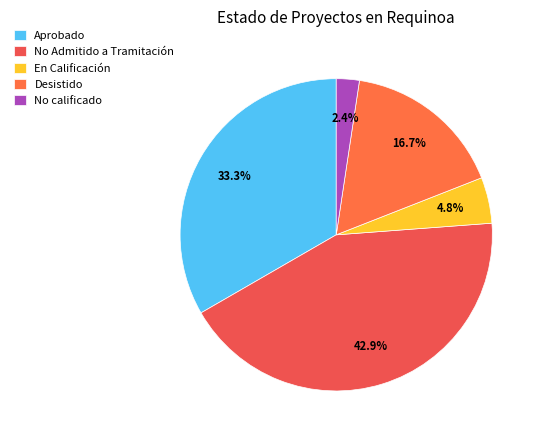

Does En Calificación account for over 50% of the chart?

No